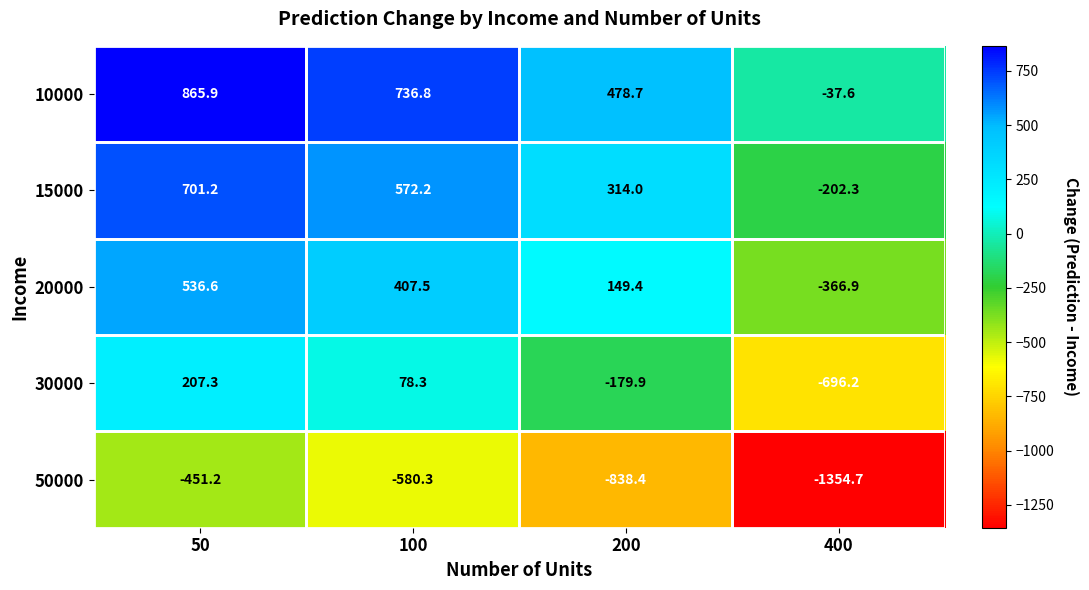

List the series in order of their peak value, highest first.

10000, 15000, 20000, 30000, 50000